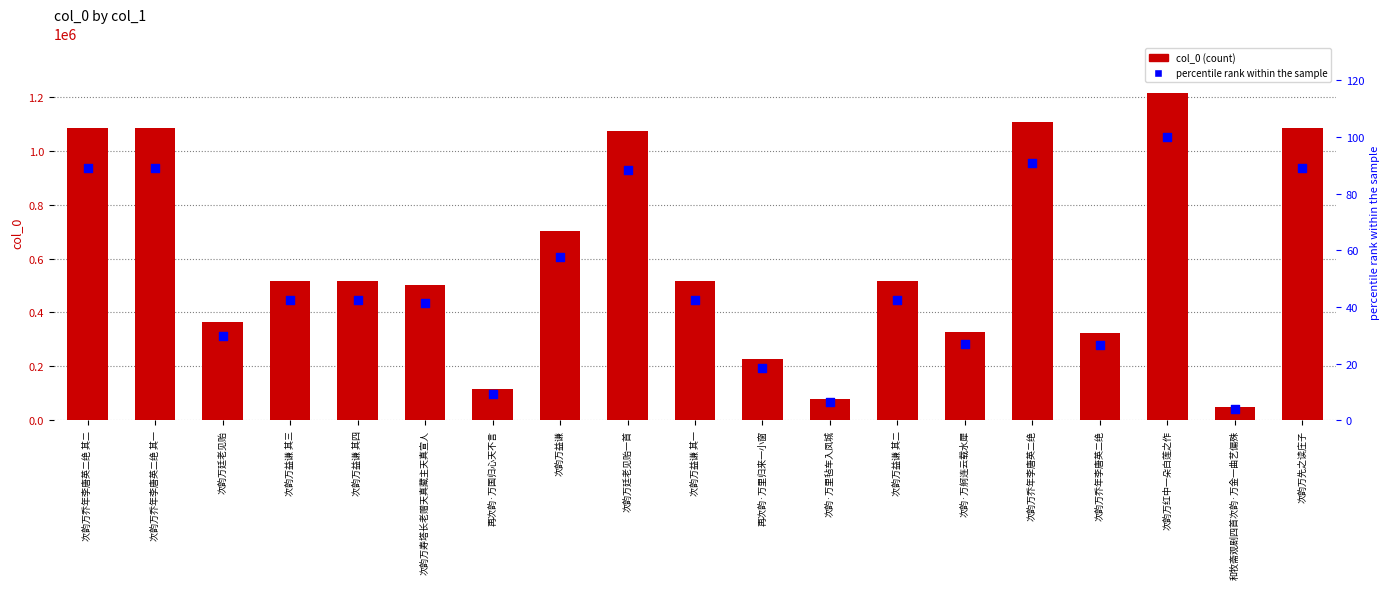

Is the value of percentile rank within the sample at 次韵万益谦 其四 greater than the value of col_0 at 次韵万益谦 其四?

No